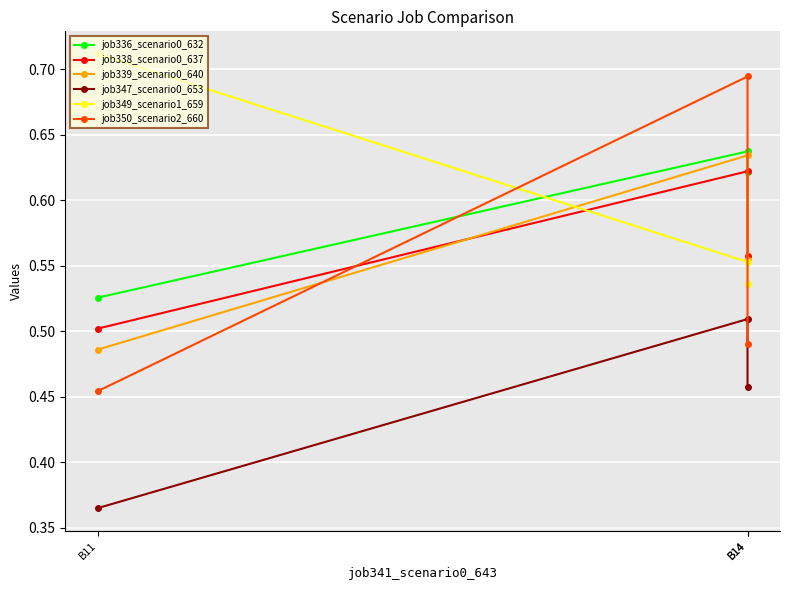

Between B11 and B14, which is larger?

B14